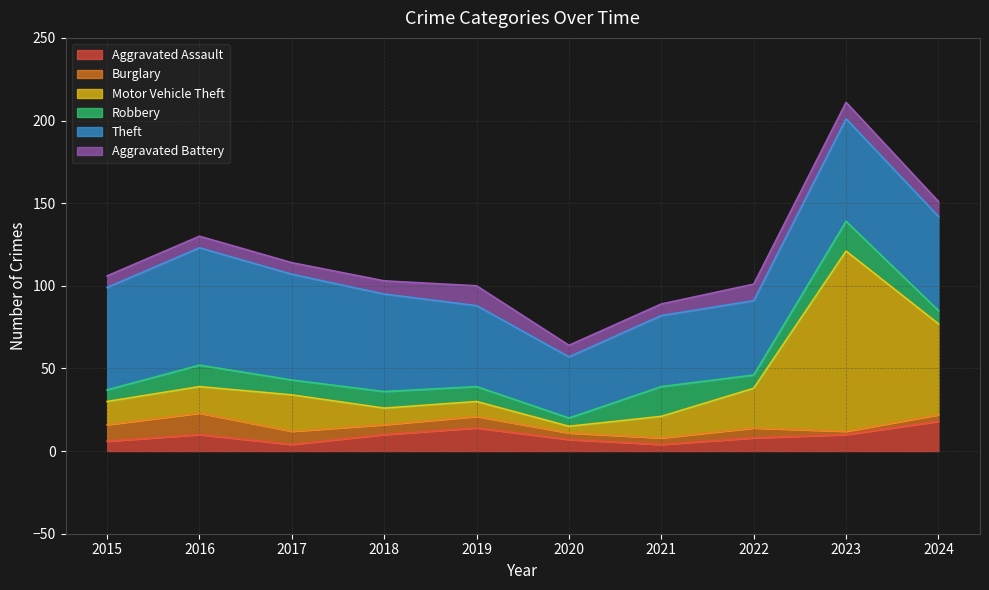

What is the sum of the Aggravated Assault values at 2015 and 2024?

24